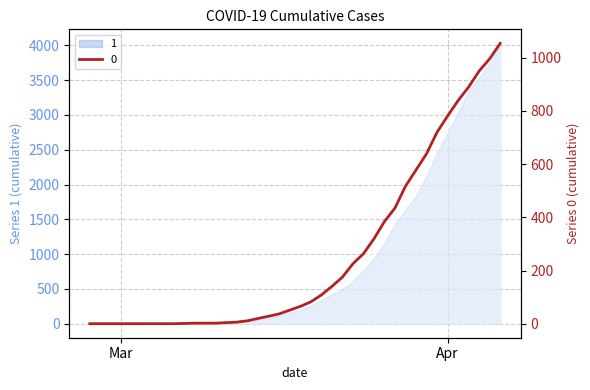

What is the difference between the maximum and minimum values in the 1 series?

4025